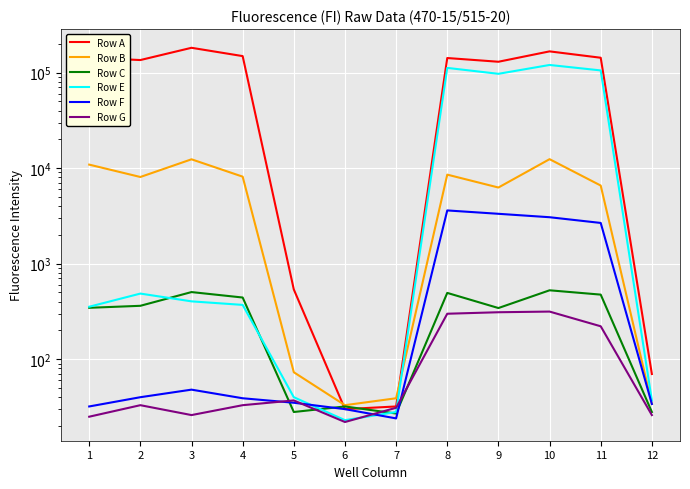

Where is the first local maximum for Row G?

2